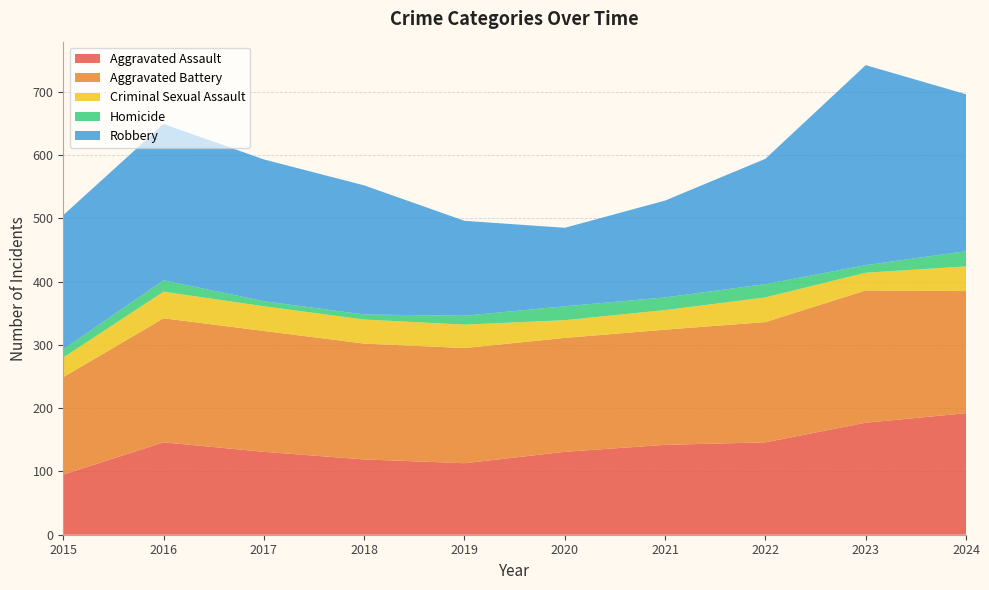

Reading left to right, list all the values displayed in this chart.

Aggravated Assault: 95	146	131	119	113	131	142	146	177	192
Aggravated Battery: 154	196	191	183	182	180	182	190	209	193
Criminal Sexual Assault: 31	42	39	38	37	28	31	39	28	39
Homicide: 13	18	8	8	14	22	20	21	12	24
Robbery: 212	247	224	204	150	124	153	198	316	248